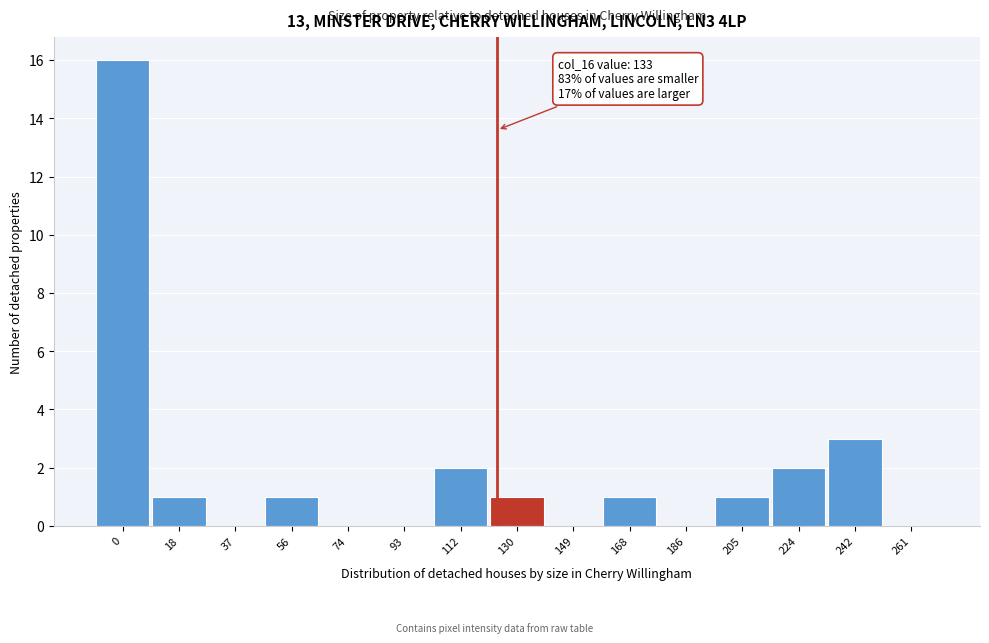

Reading left to right, transcribe all the data shown in this chart.

0=16	18=1	37=0	56=1	74=0	93=0	112=2	130=1	149=0	168=1	186=0	205=1	224=2	242=3	261=0